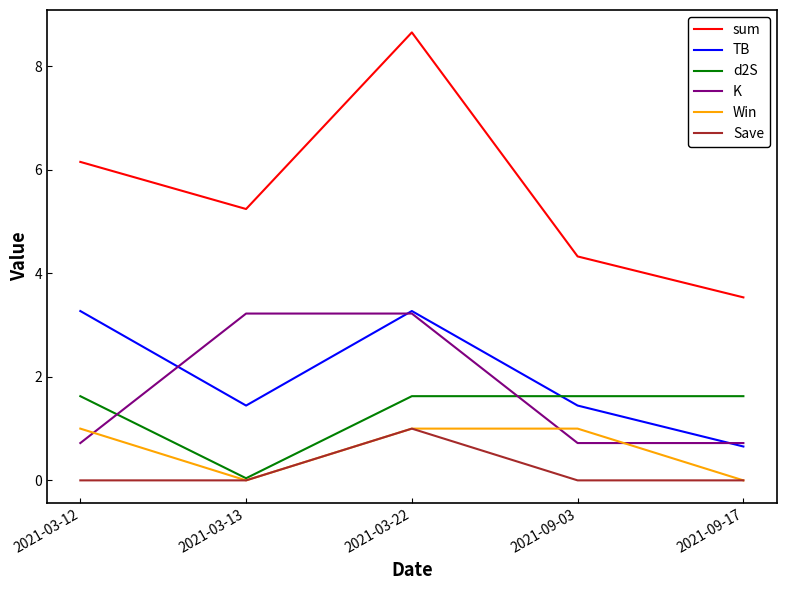

At 2021-03-12, list the series in order from largest to smallest.

sum, TB, d2S, Win, K, Save